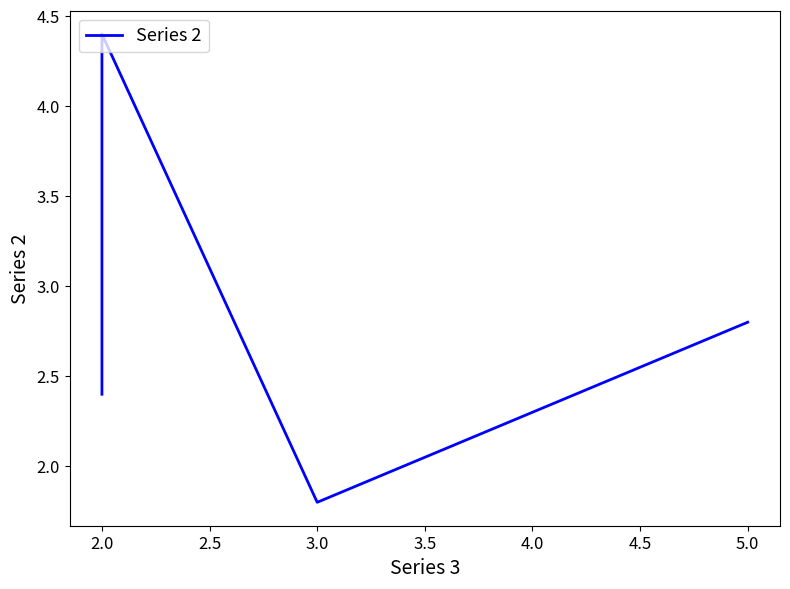

What is the change in value from 2.0 to 3.0?

-0.6